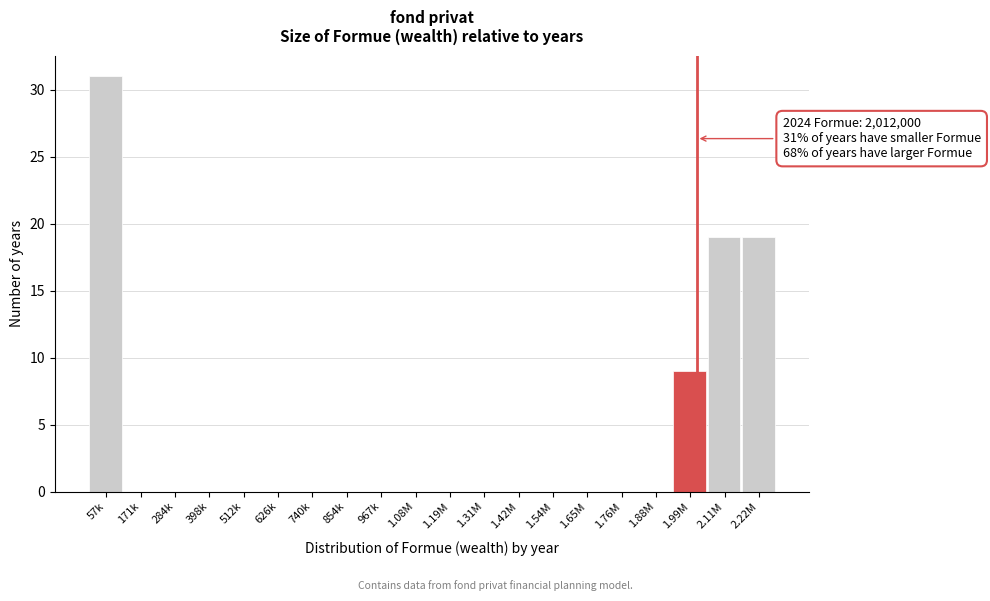

Reading left to right, what are all the values shown in this chart?

57k=31	171k=0	284k=0	398k=0	512k=0	626k=0	740k=0	854k=0	967k=0	1.08M=0	1.19M=0	1.31M=0	1.42M=0	1.54M=0	1.65M=0	1.76M=0	1.88M=0	1.99M=9	2.11M=19	2.22M=19